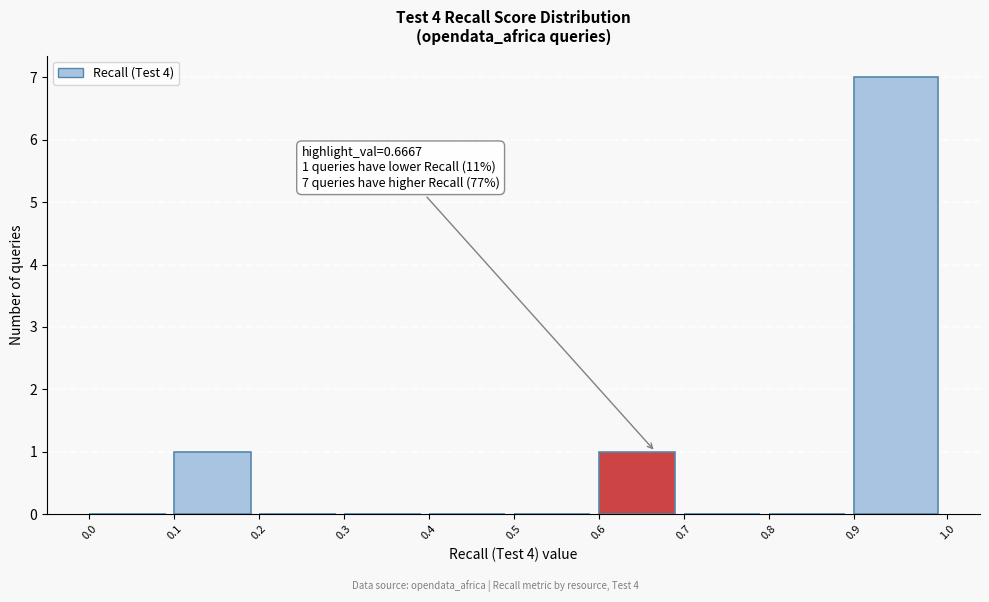

Which range on the x-axis has the tallest bar?

0.9 to 1.0